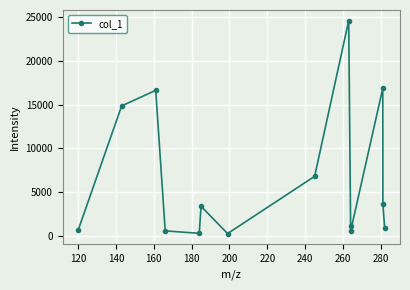

What is the smallest value displayed?

256.2